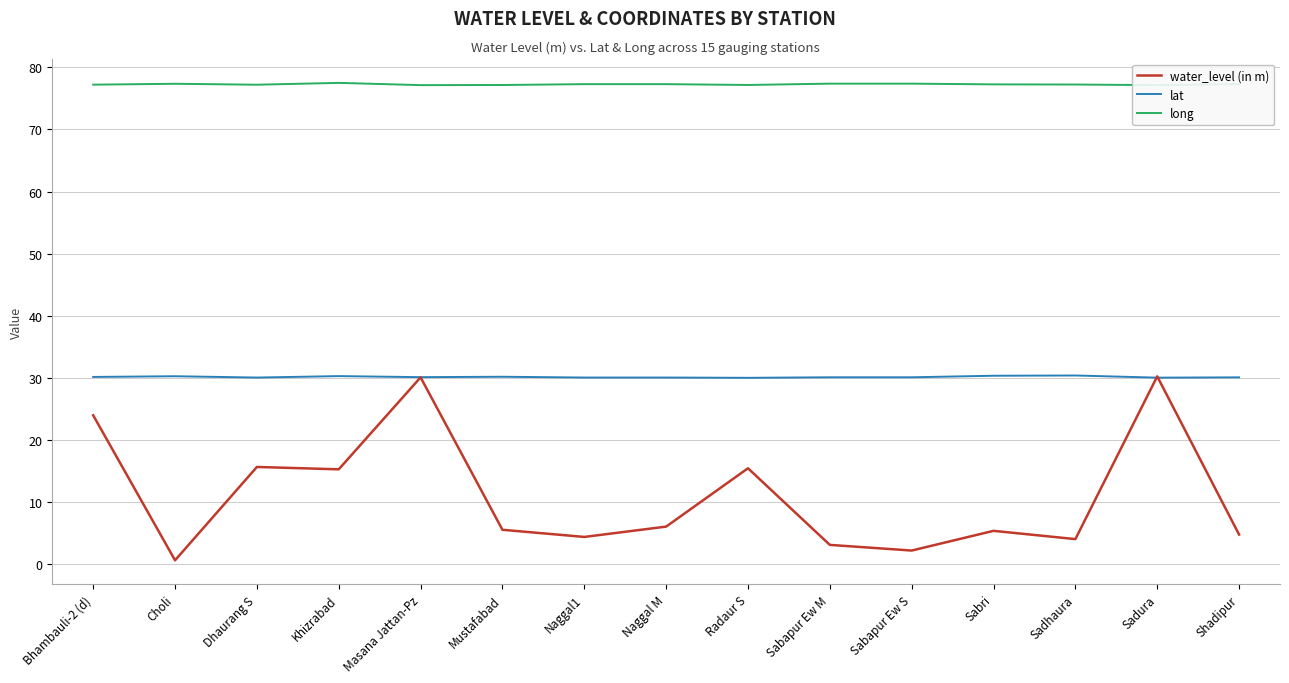

What are all the series names shown in the legend?

water_level (in m), lat, long